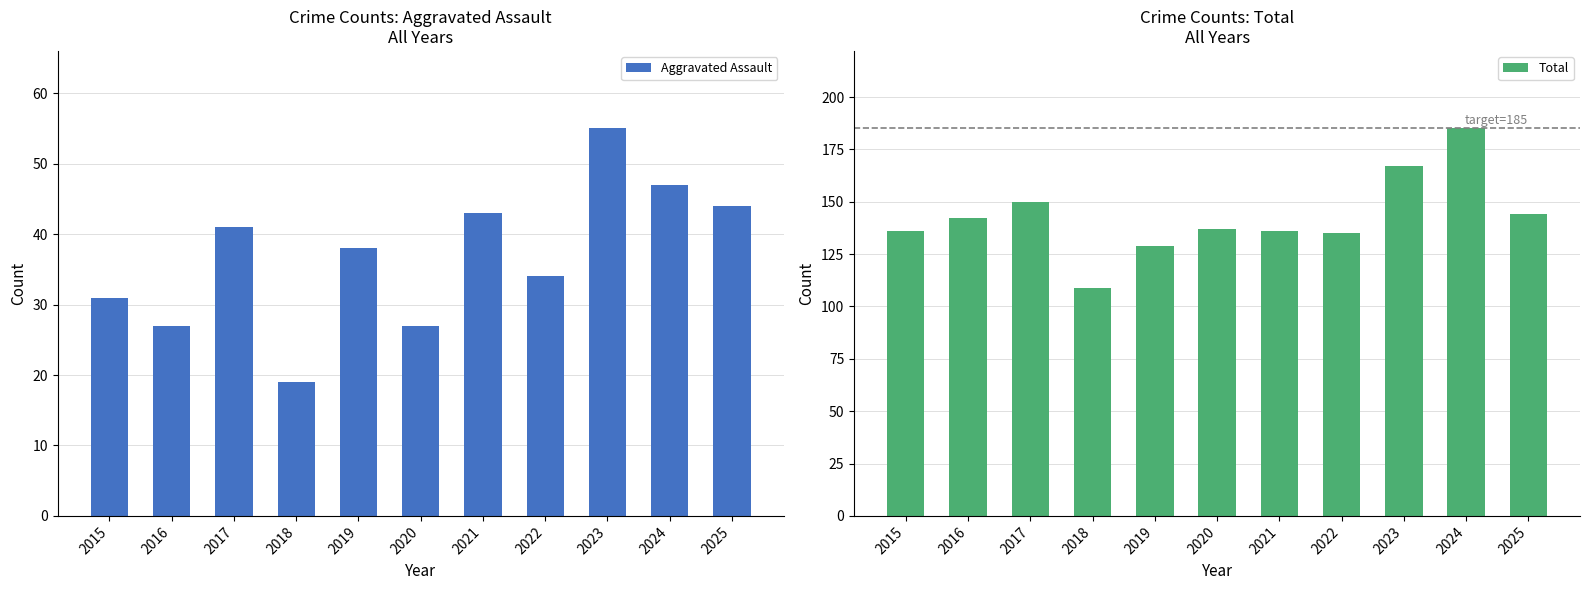

Which has a higher value, 2022 or 2020?

2022